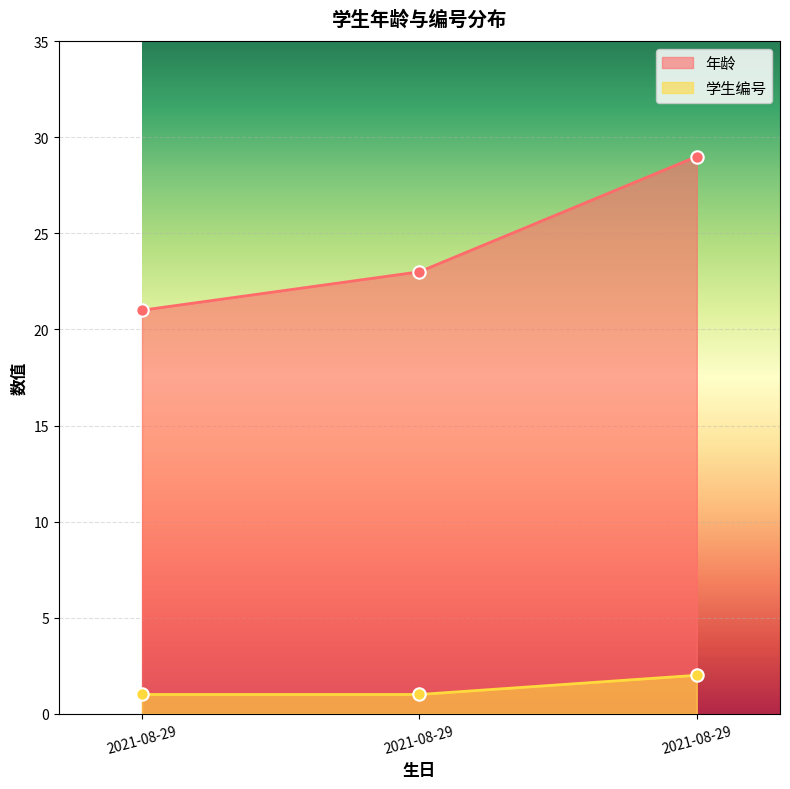

Which series has the largest total across all categories?

年龄